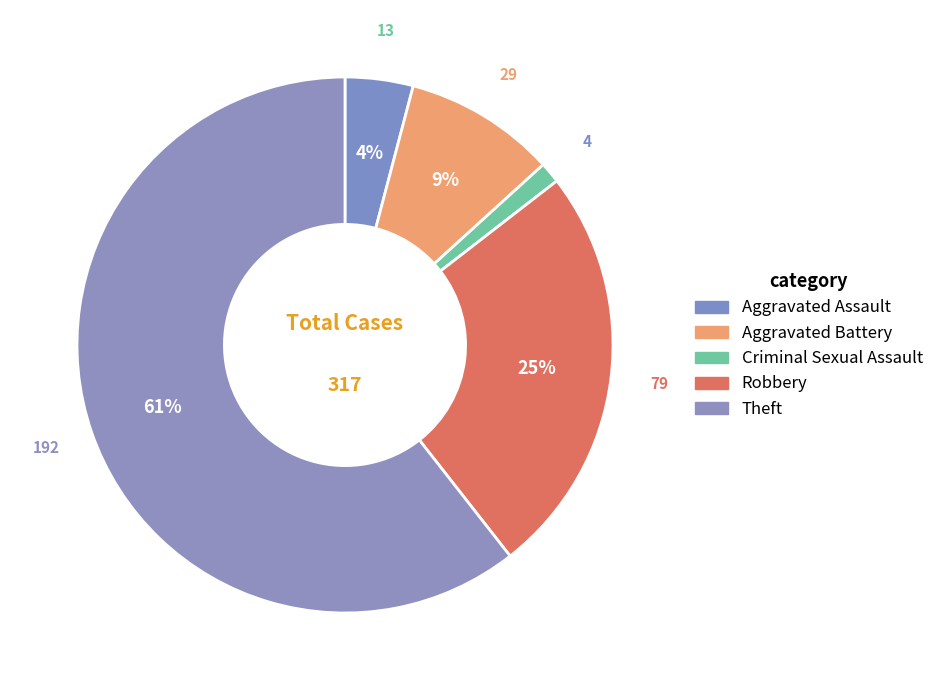

To the nearest percent, what is the average slice percentage?

20%